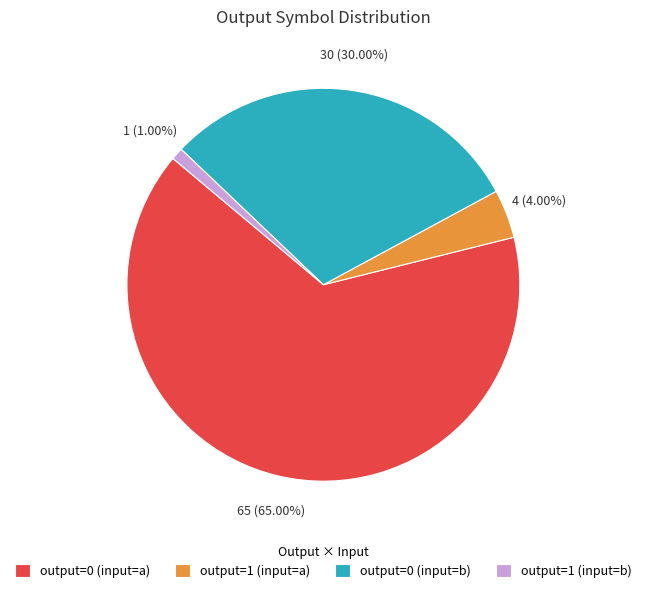

Which slice is the smallest?

output=1 (input=b)